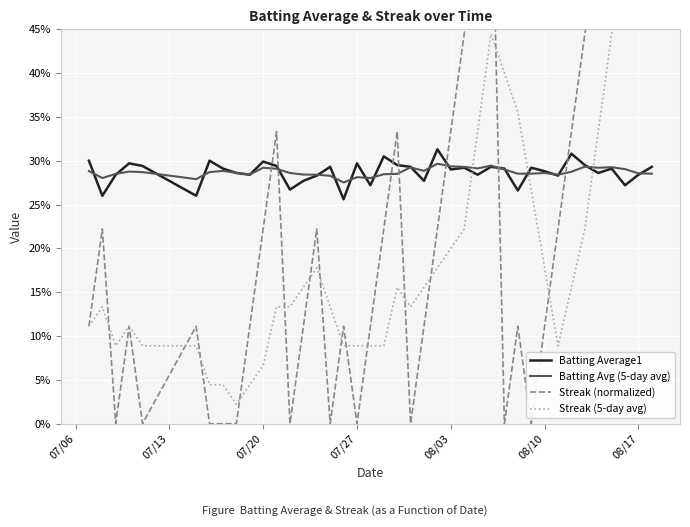

What are all the series names shown in the legend?

Batting Average1, Batting Avg (5-day avg), Streak (normalized), Streak (5-day avg)